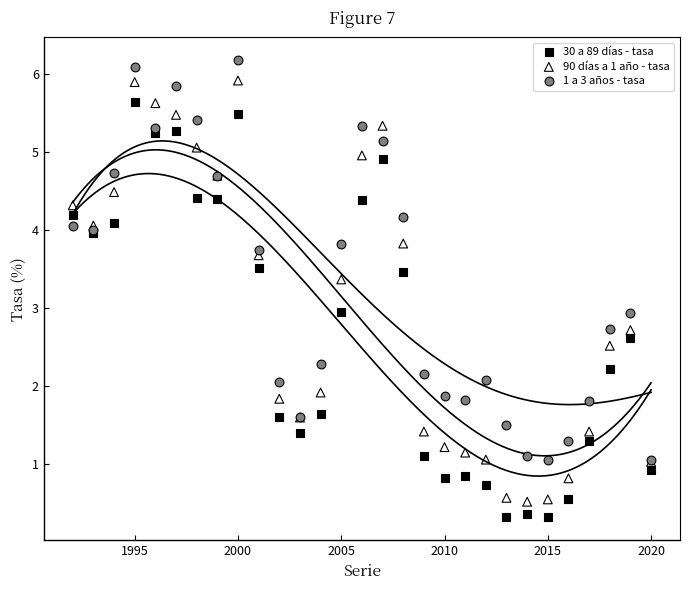

Which series has the largest Y range (max minus min)?

90 días a 1 año - tasa